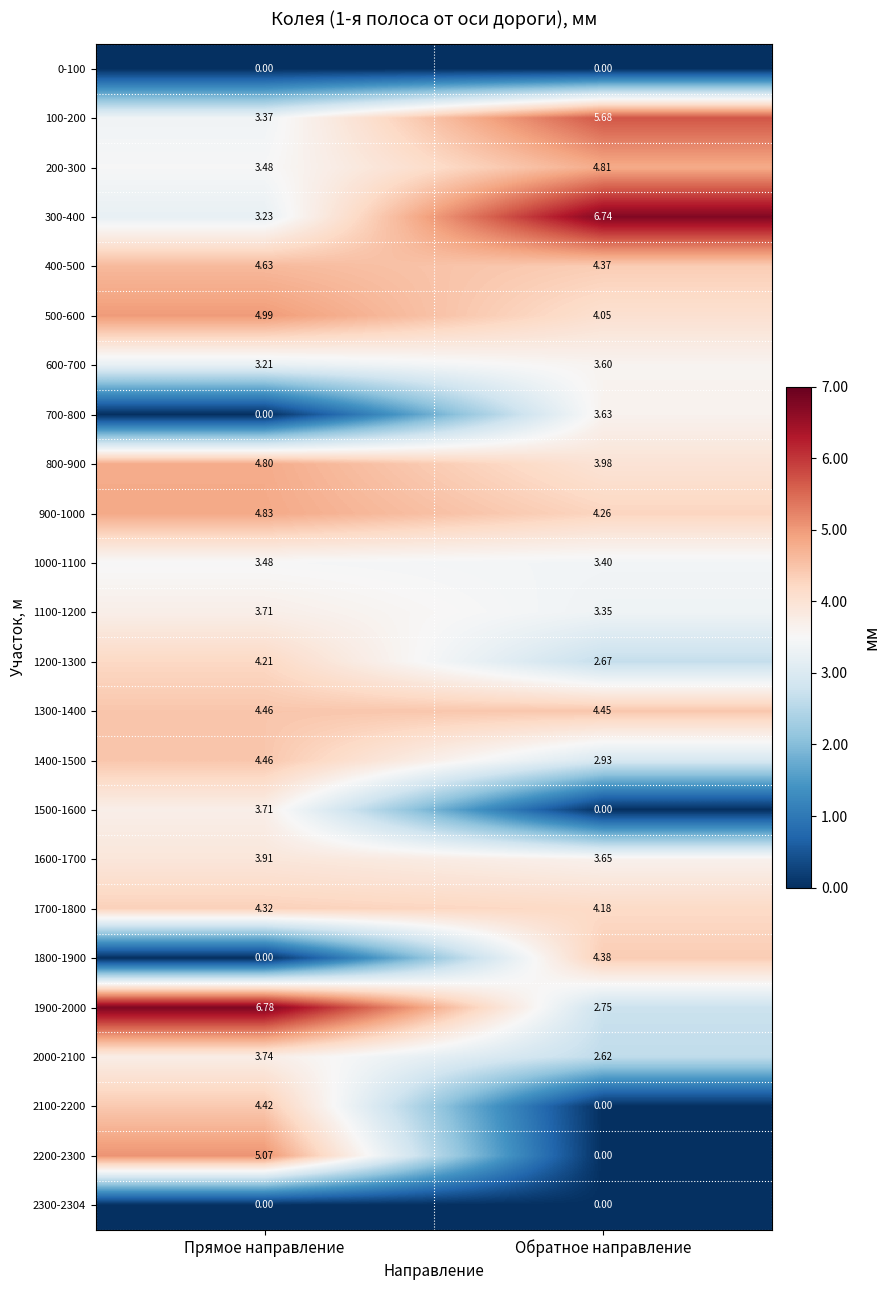

Is the value of 2200-2300 at Обратное направление greater than the value of 1700-1800 at Обратное направление?

No